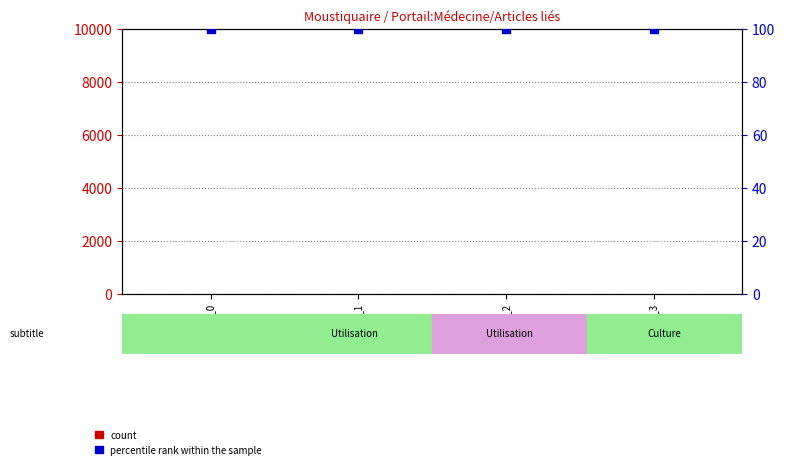

What are all the series names shown in the legend?

count, percentile rank within the sample